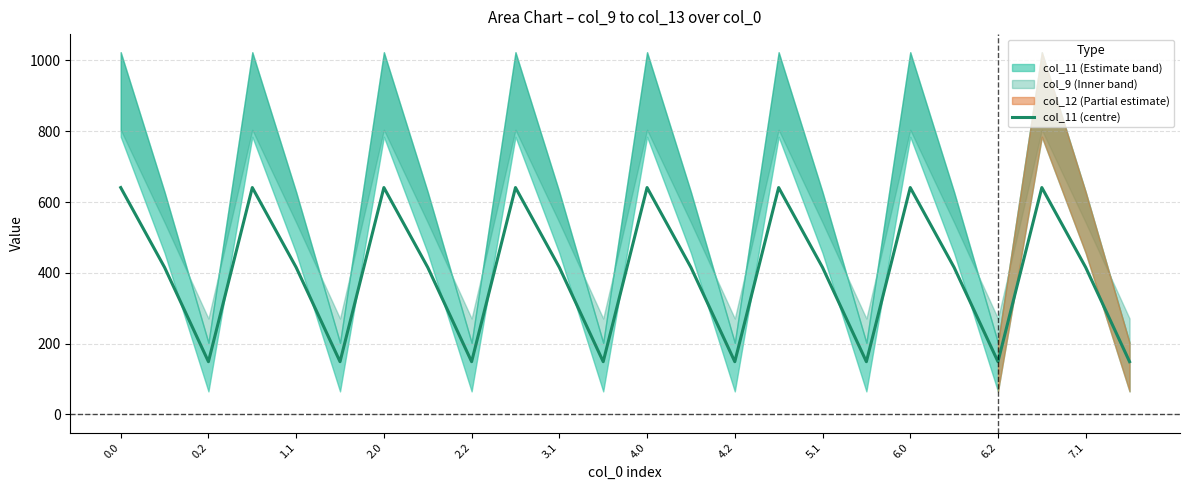

The value of col_11 (centre) at 3.1 is 415.4. True or false?

True